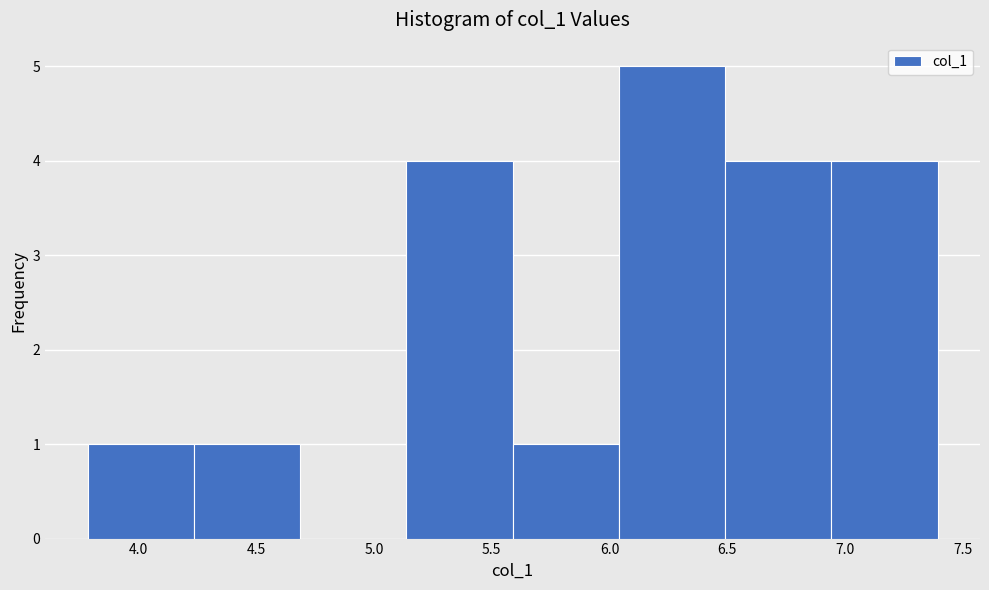

Over which range of the x-axis is the bar tallest?

6.05 to 6.50